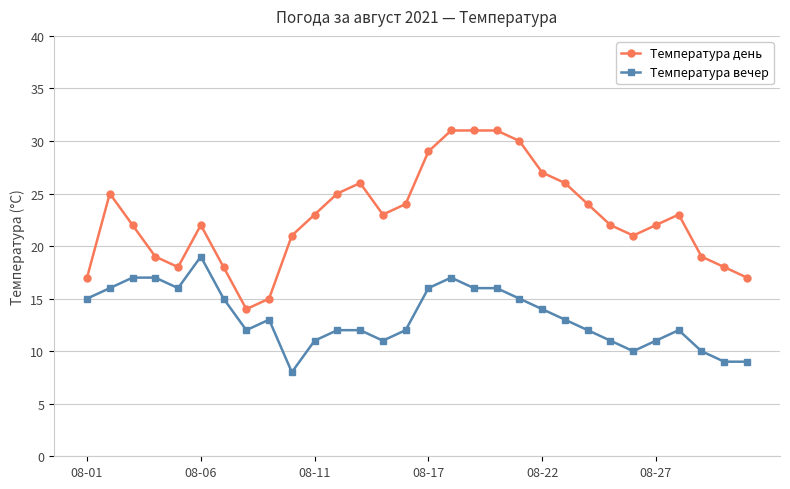

How many values in the Температура вечер series are below 13?

15